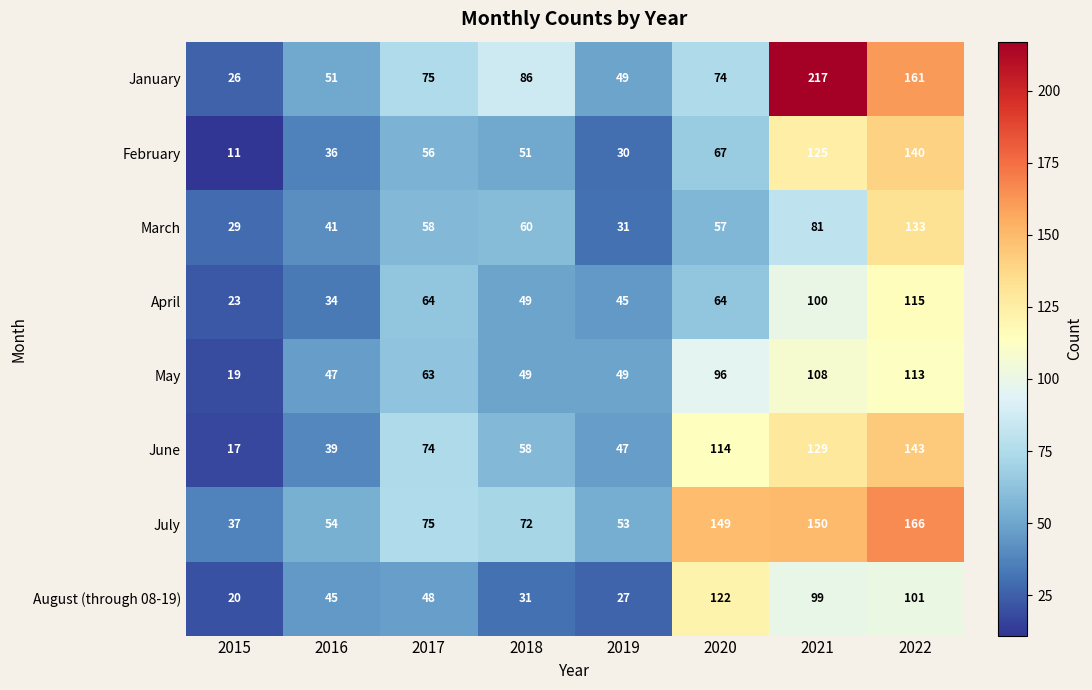

How many categories are shown in the chart?

8